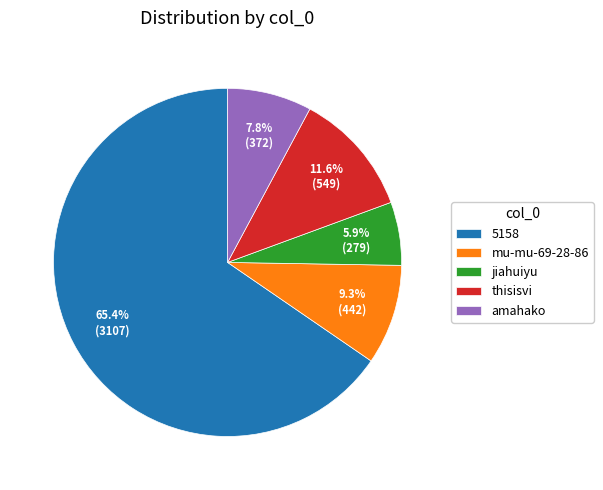

To the nearest percent, what is the difference between the thisisvi and jiahuiyu slice percentages?

6%